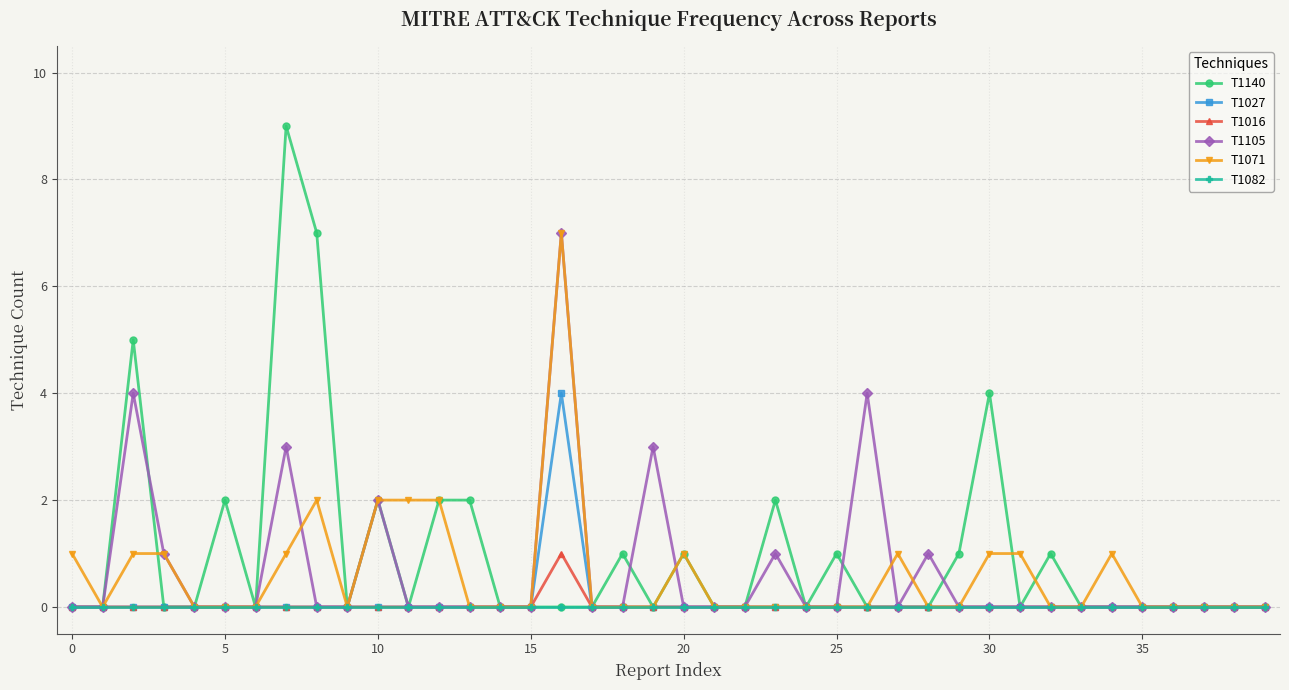

Reading left to right, list all the values displayed in this chart.

T1140: 0	0	5	0	0	2	0	9	7	0	2	0	2	2	0	0	0	0	1	0	1	0	0	2	0	1	0	0	0	1	4	0	1	0	0	0	0	0	0	0
T1027: 0	0	0	0	0	0	0	0	0	0	0	0	0	0	0	0	4	0	0	0	0	0	0	0	0	0	0	0	0	0	0	0	0	0	0	0	0	0	0	0
T1016: 0	0	0	0	0	0	0	0	0	0	0	0	0	0	0	0	1	0	0	0	0	0	0	0	0	0	0	0	0	0	0	0	0	0	0	0	0	0	0	0
T1105: 0	0	4	1	0	0	0	3	0	0	2	0	0	0	0	0	7	0	0	3	0	0	0	1	0	0	4	0	1	0	0	0	0	0	0	0	0	0	0	0
T1071: 1	0	1	1	0	0	0	1	2	0	2	2	2	0	0	0	7	0	0	0	1	0	0	0	0	0	0	1	0	0	1	1	0	0	1	0	0	0	0	0
T1082: 0	0	0	0	0	0	0	0	0	0	0	0	0	0	0	0	0	0	0	0	0	0	0	0	0	0	0	0	0	0	0	0	0	0	0	0	0	0	0	0